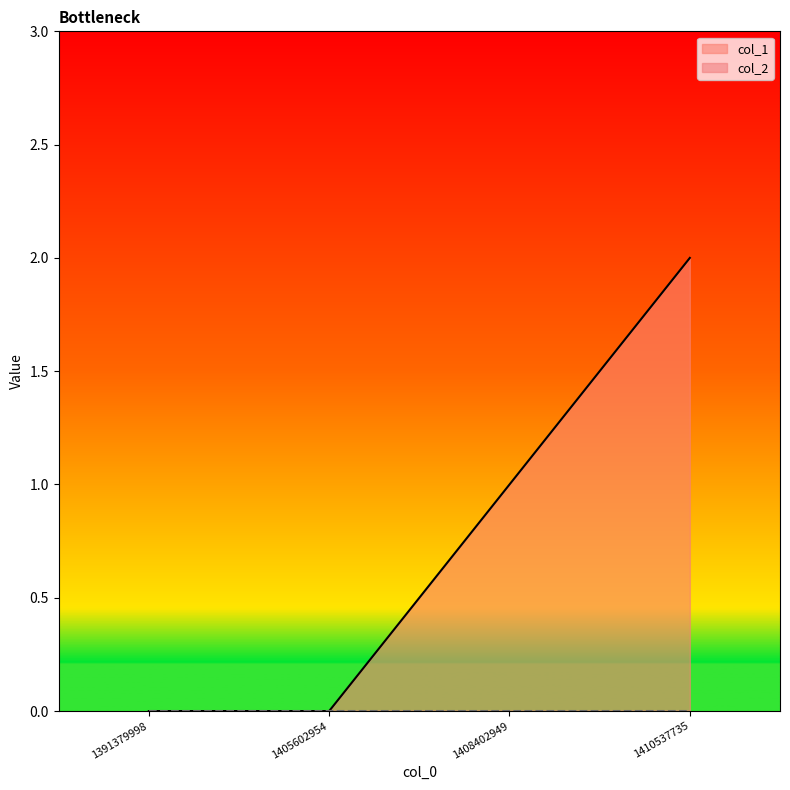

Between 1410537735 and 1408402949, which is larger?

1410537735